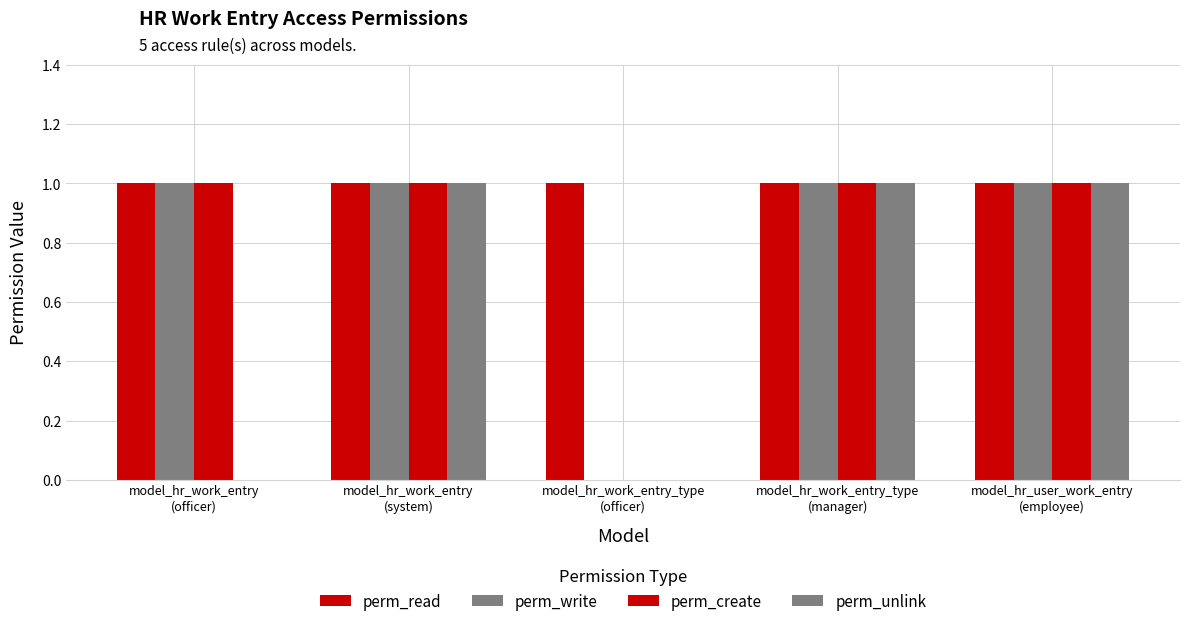

At which label does perm_read reach its minimum?

model_hr_work_entry
(officer)